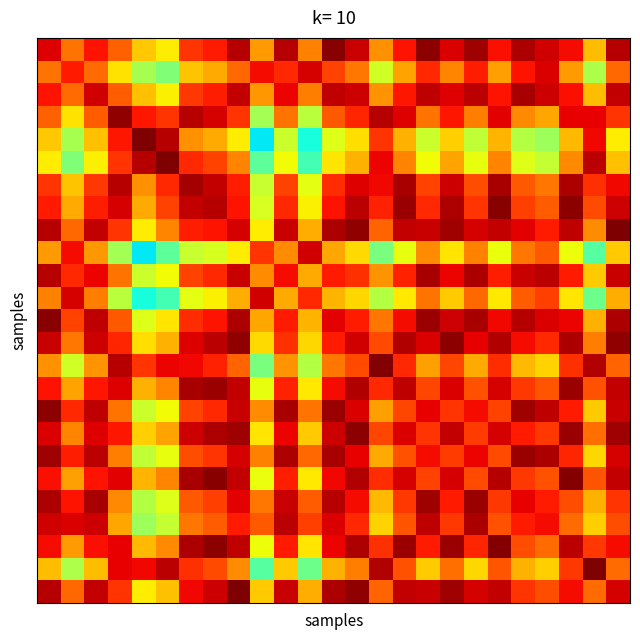

At which category is the sum across all series the highest?

8